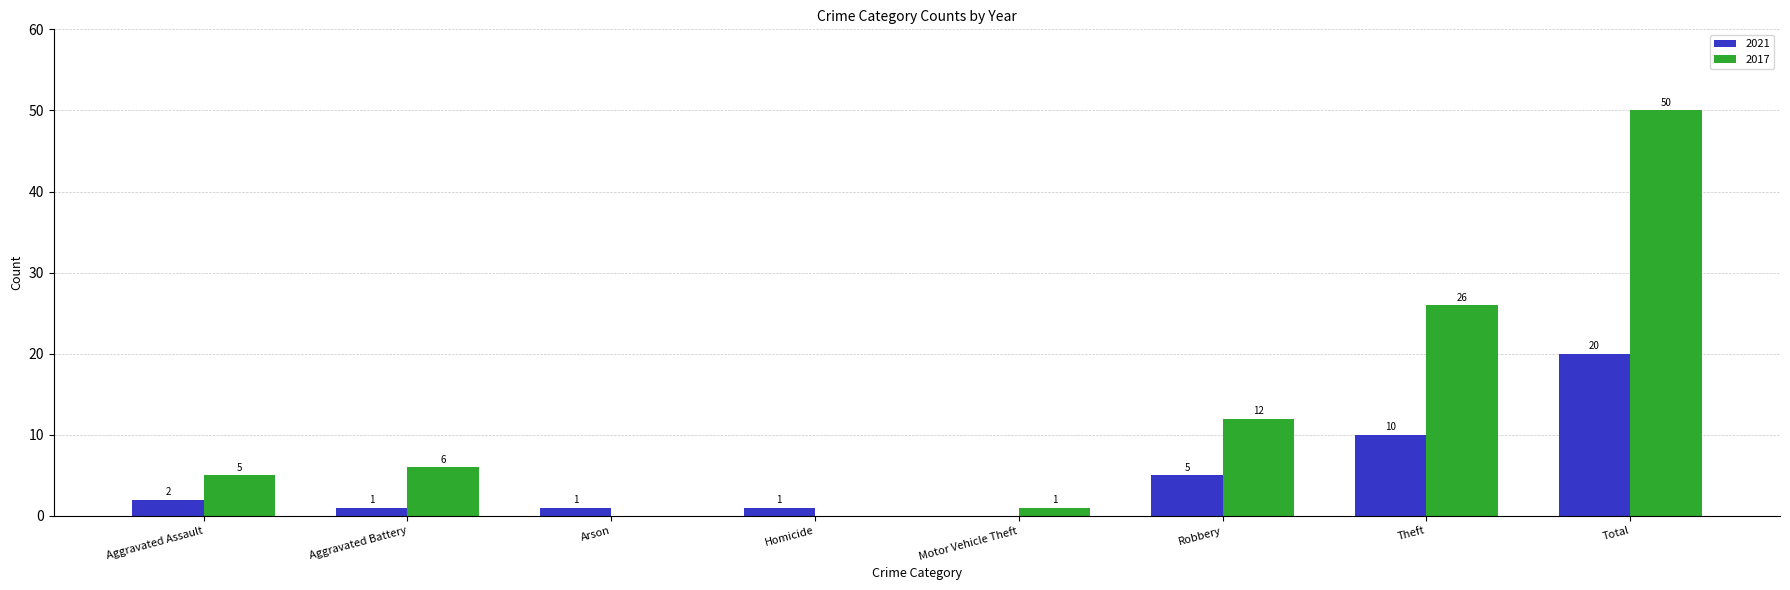

Reading left to right, list all the values displayed in this chart.

2021: 2	1	1	1	0	5	10	20
2017: 5	6	0	0	1	12	26	50